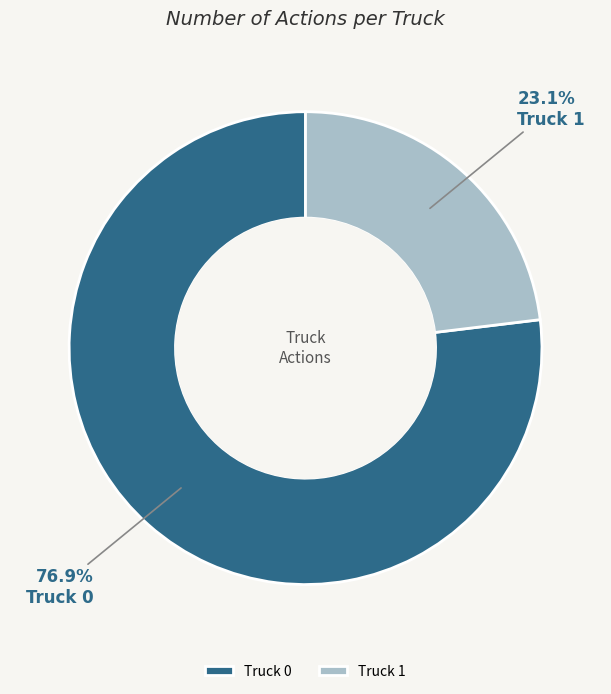

Does any single category account for the majority?

Yes